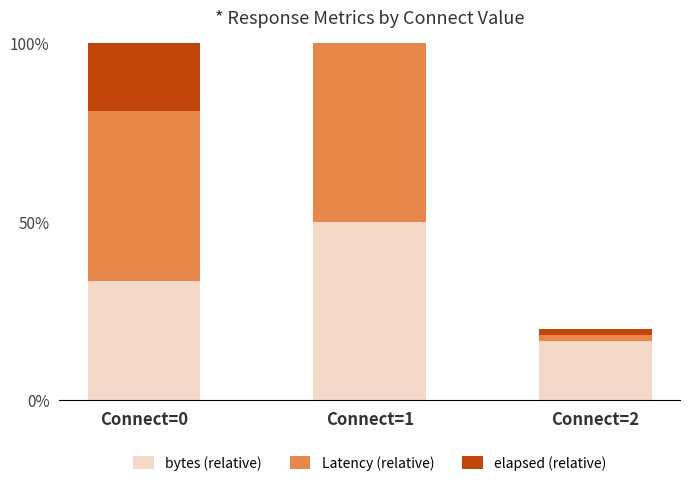

What is the spread (max minus min) of values at Connect=0?

14.4